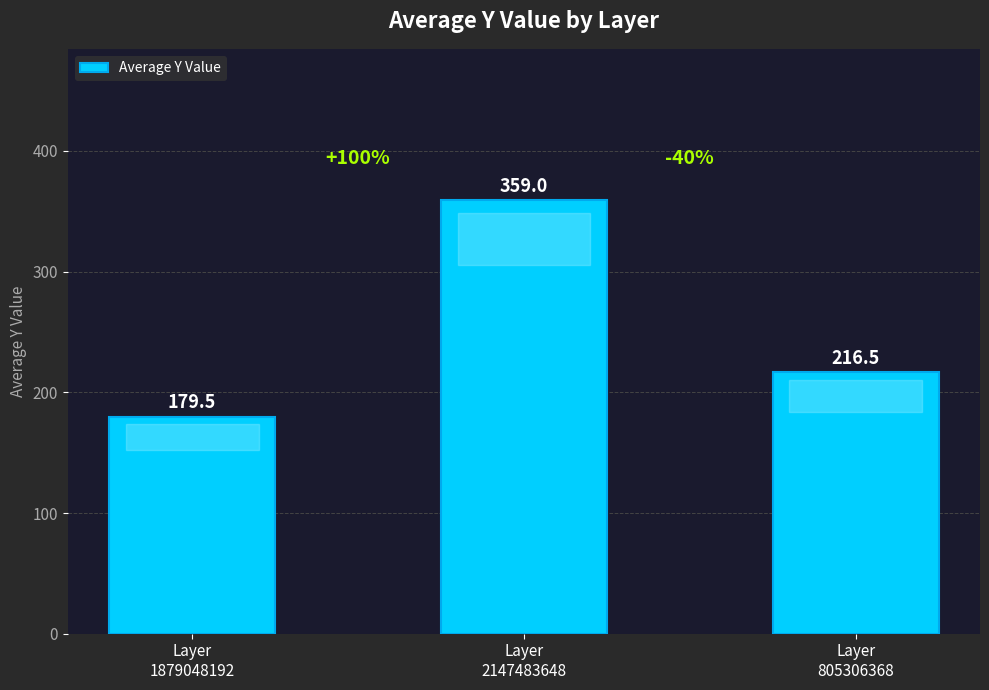

At which label does the data first exceed 216?

Layer
2147483648